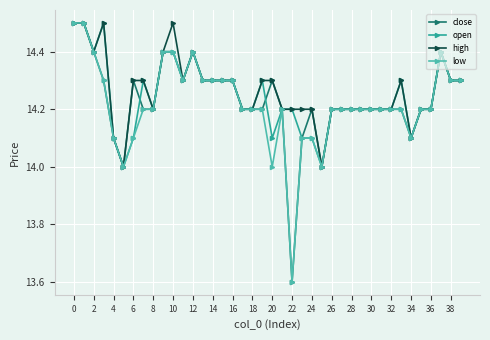

At how many categories does at least one series exceed 13?

40